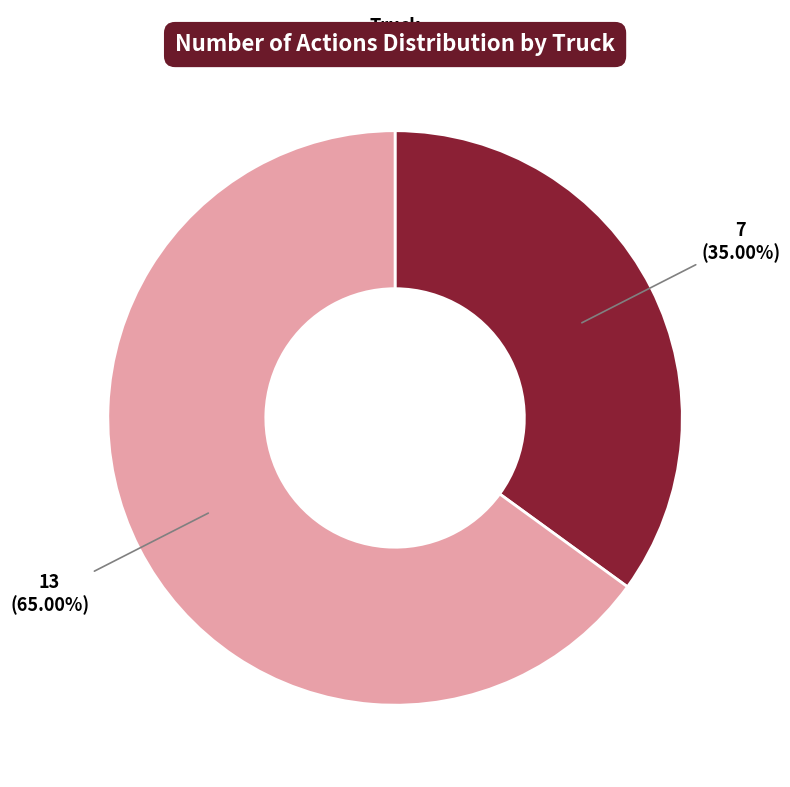

Which slice is the smallest?

Truck 0